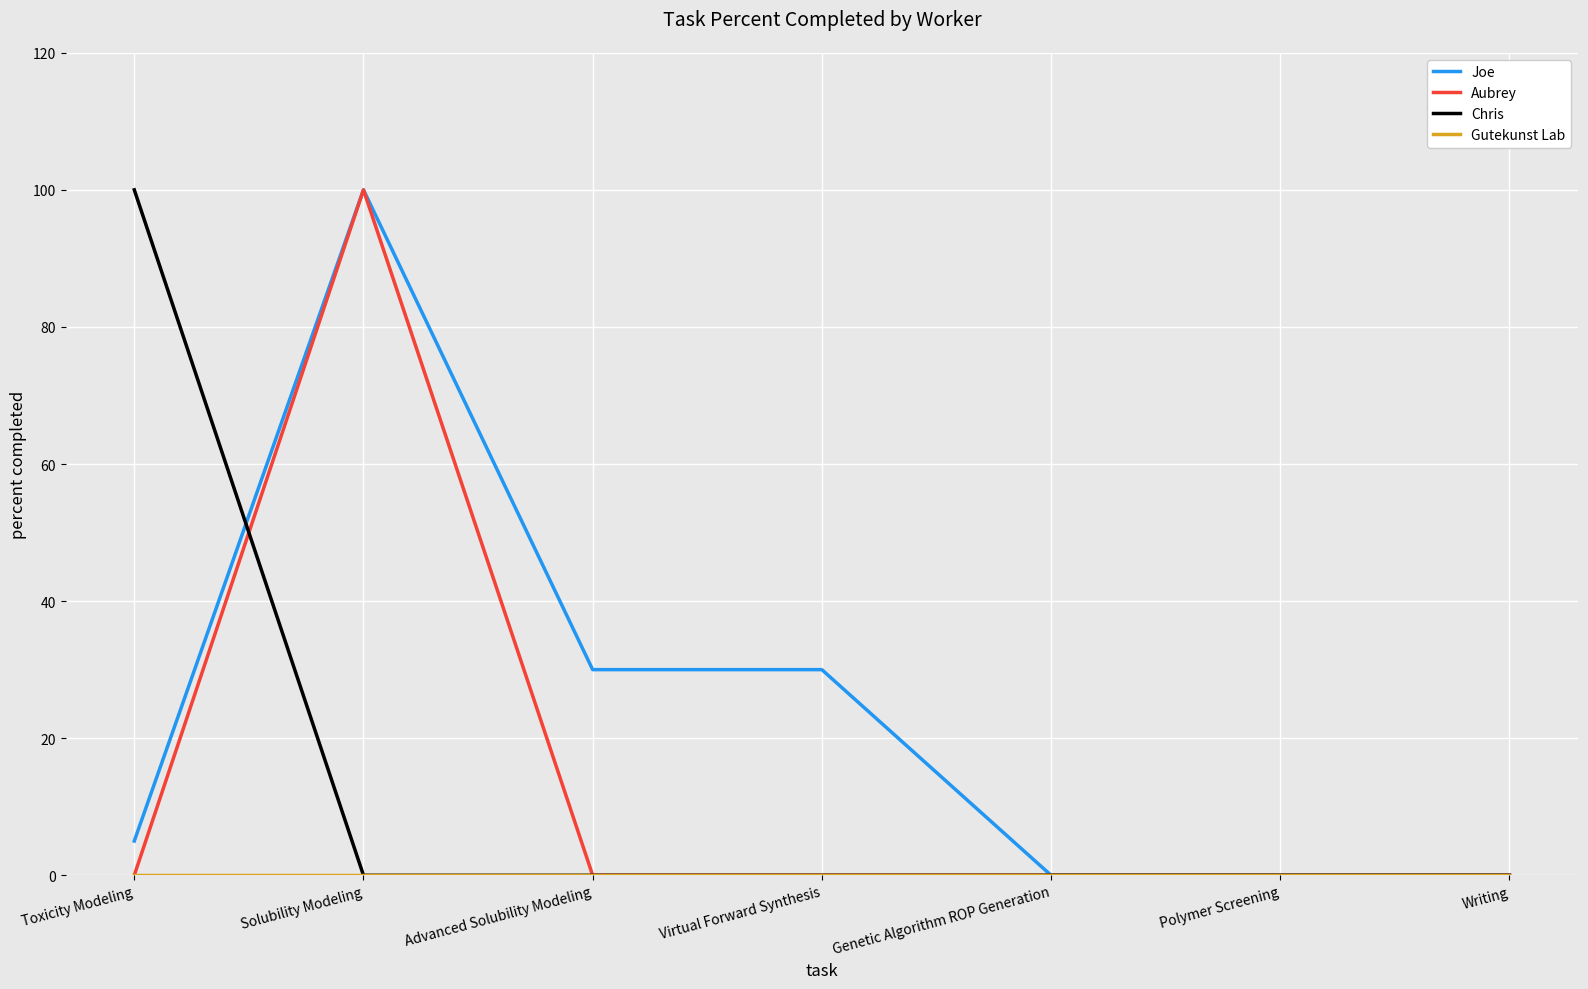

What position from the left is Virtual Forward Synthesis?

4